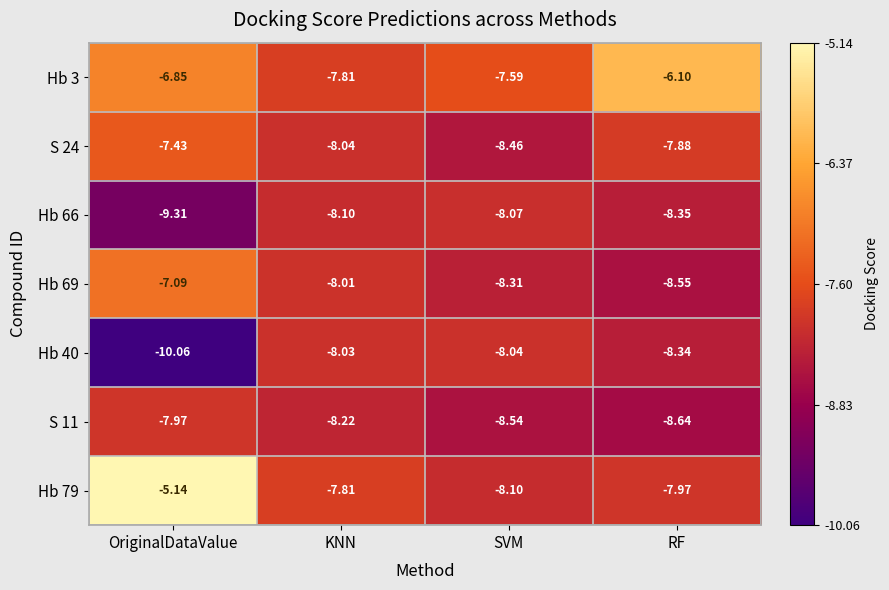

At which category is the sum across all series the highest?

OriginalDataValue